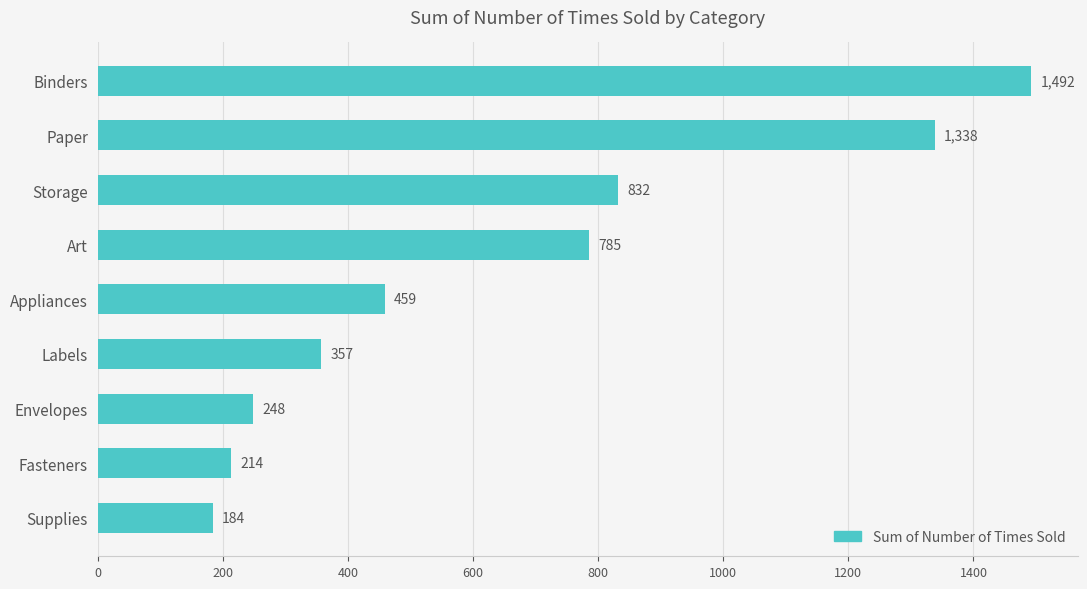

Reading top to bottom, extract all data points from this chart.

1492	1338	832	785	459	357	248	214	184